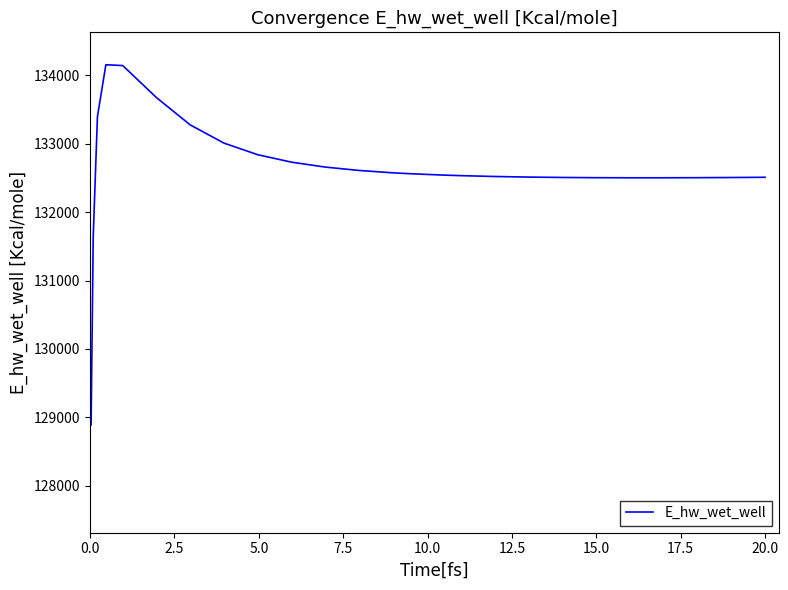

What is the maximum value shown in the chart?

134152.8